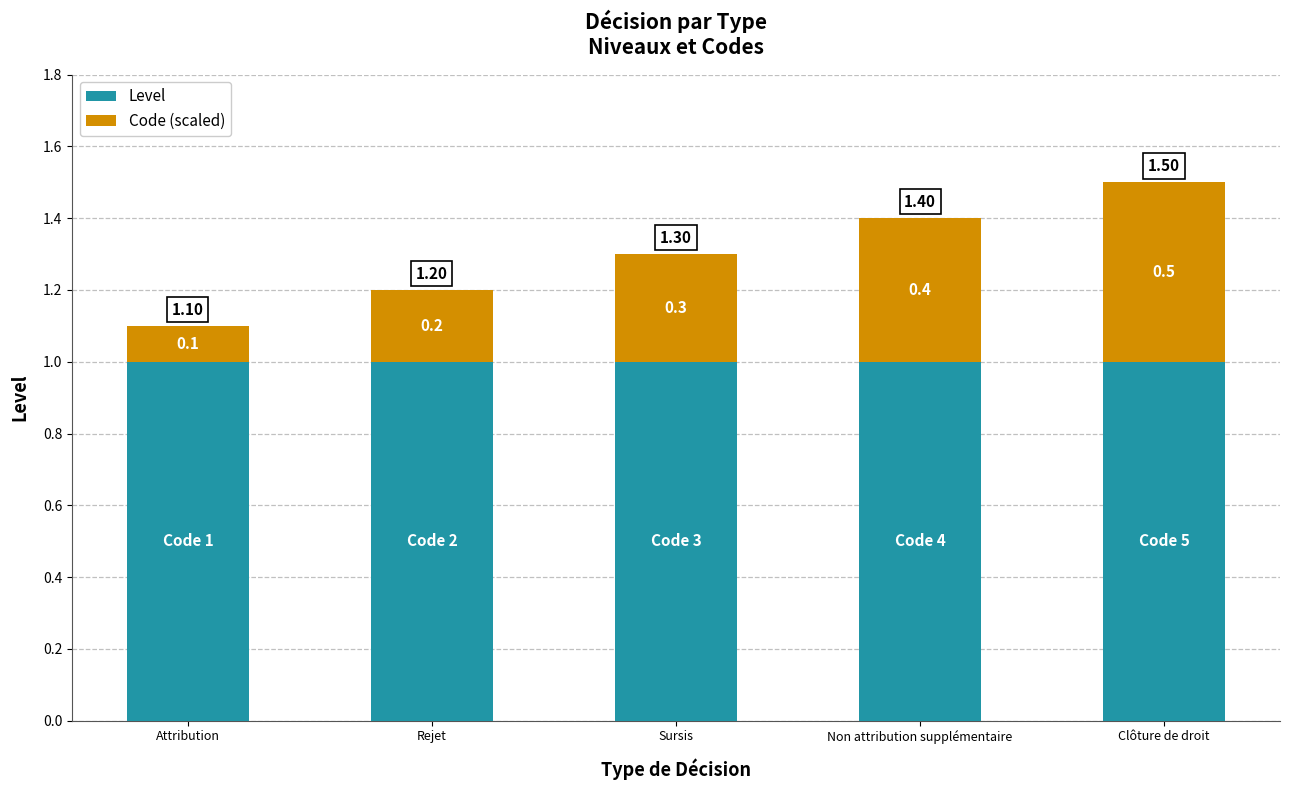

At which category is the sum across all series the highest?

Clôture de droit